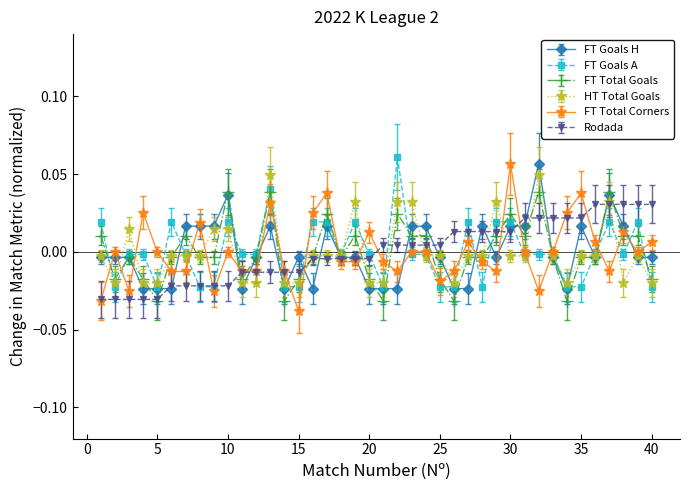

True or false: HT Total Goals and FT Total Corners cross at least once.

True